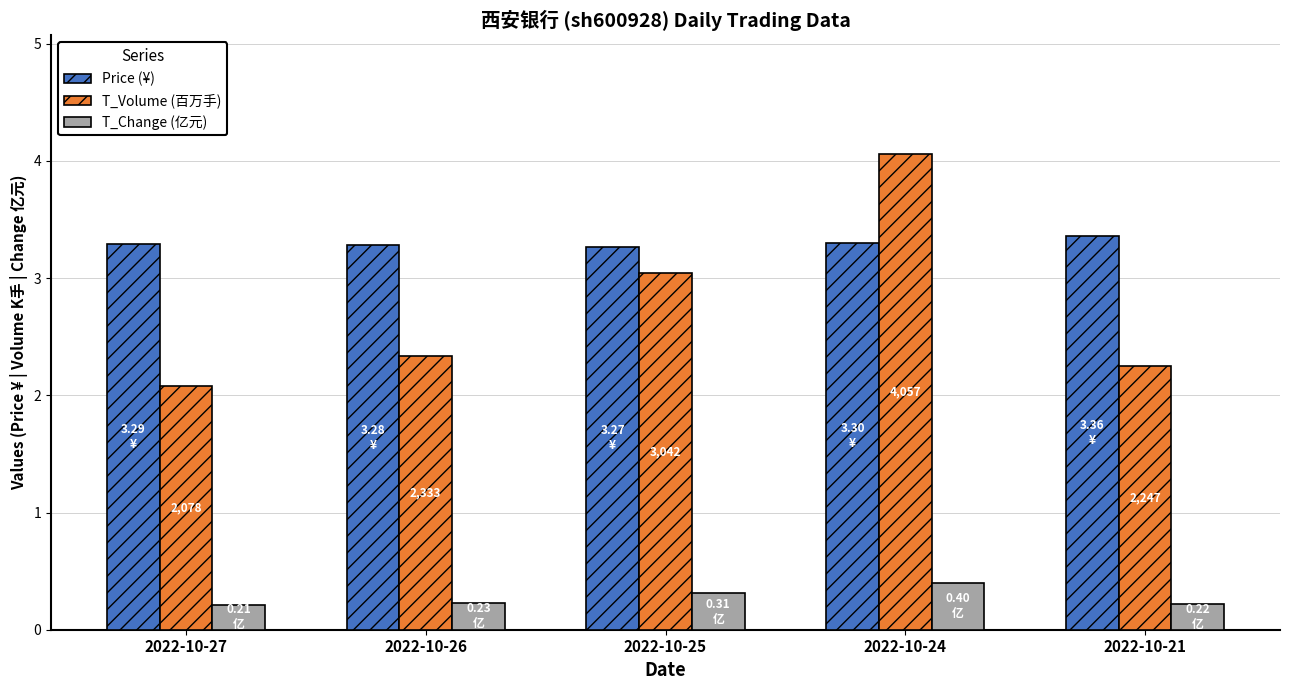

How many series are shown in this chart?

3